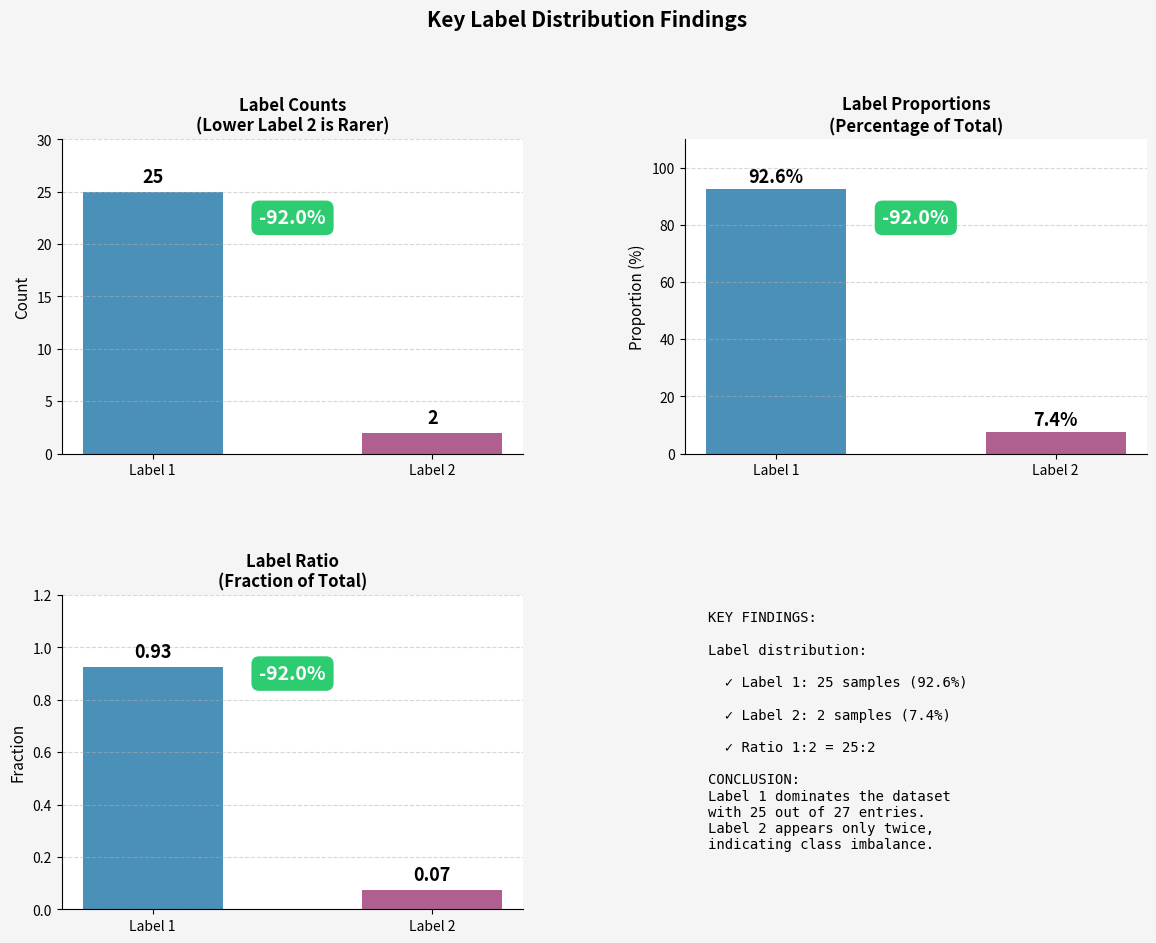

Reading left to right, what are all the values shown in this chart?

Count: 25.0	2.0
Proportion: 92.6	7.4
Ratio: 0.9	0.1